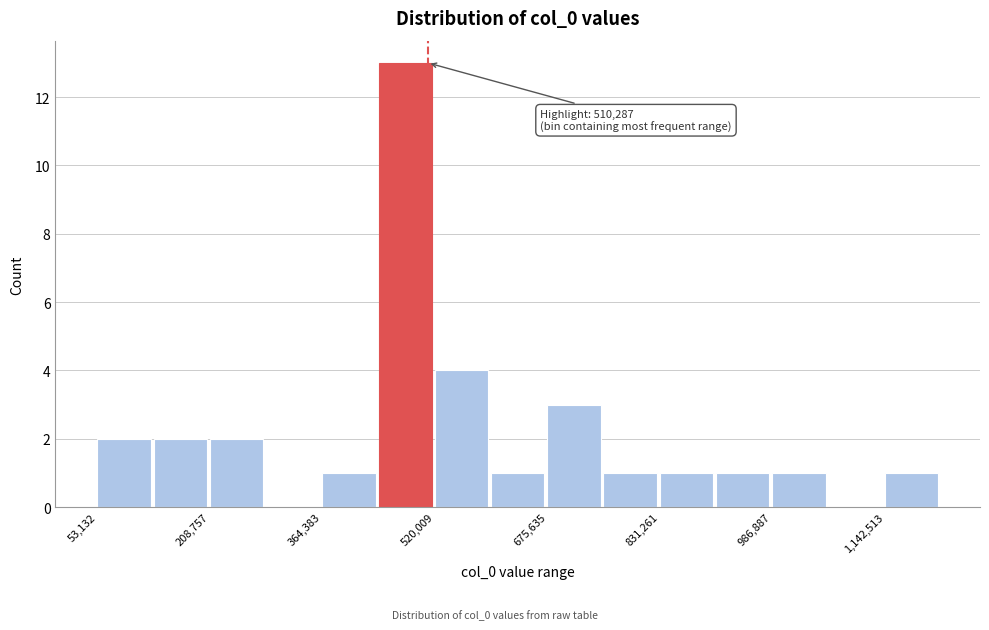

Around what value on the x-axis is the tallest bar? Give the approximate position of its centre, as read against the axis.

480000